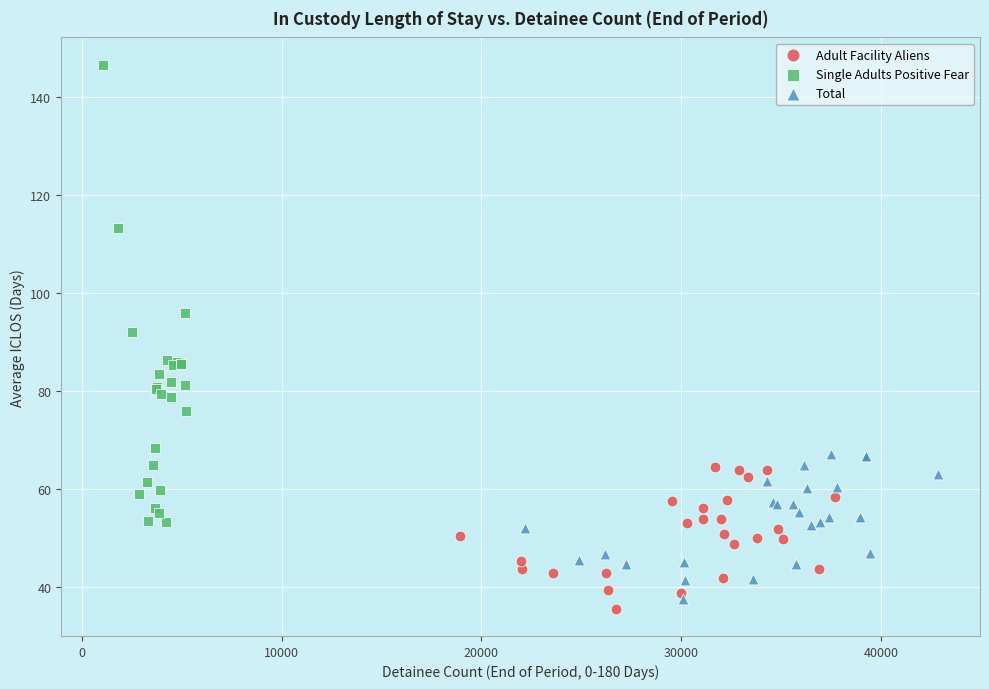

Which series contains the highest Y value?

Single Adults Positive Fear